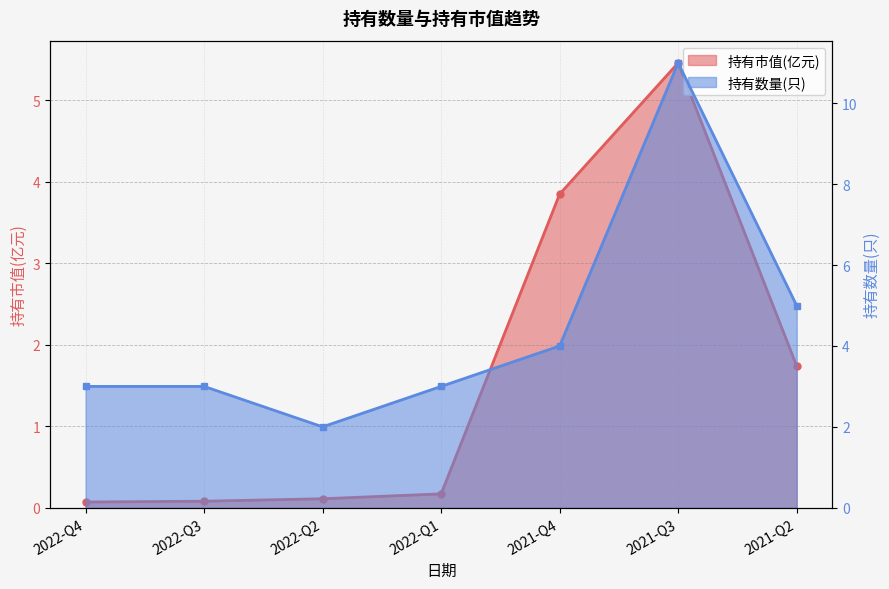

The value of 持有市值(亿元) at 2022-Q3 is 0.1. True or false?

False